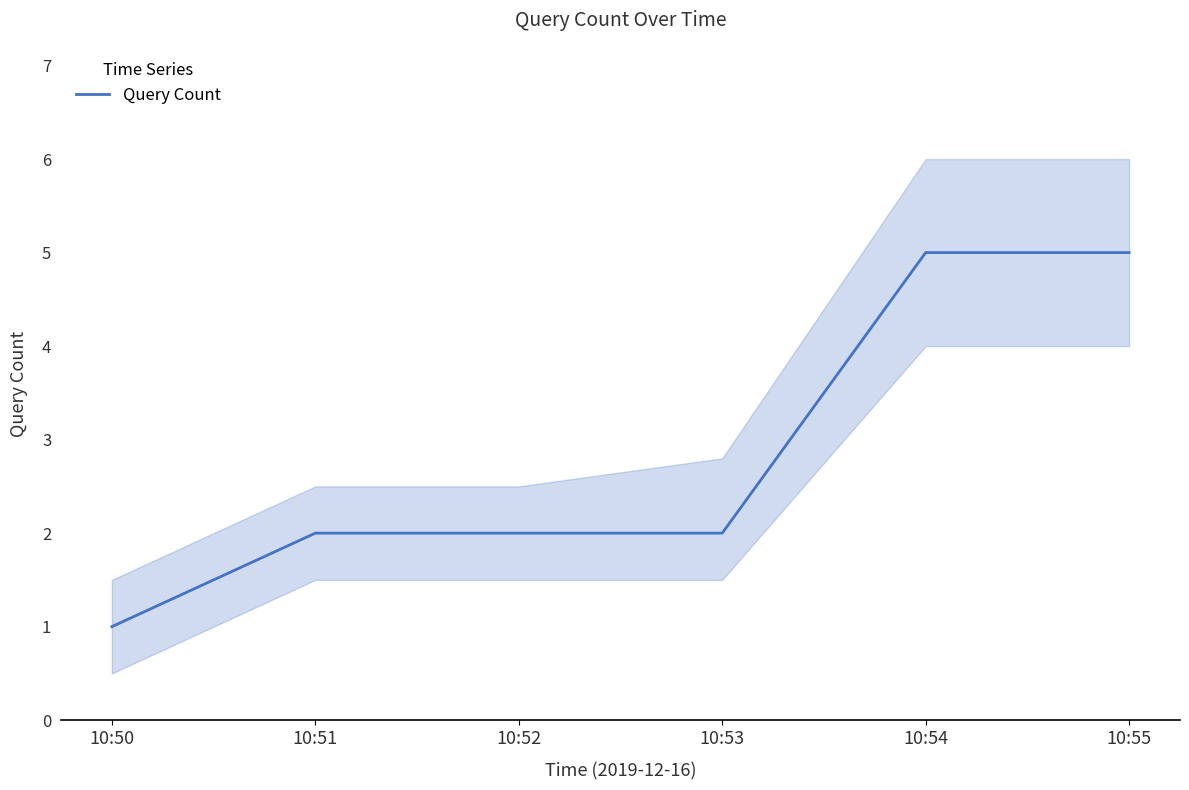

What is the ratio of the value at 10:53 to the value at 10:50?

2.0